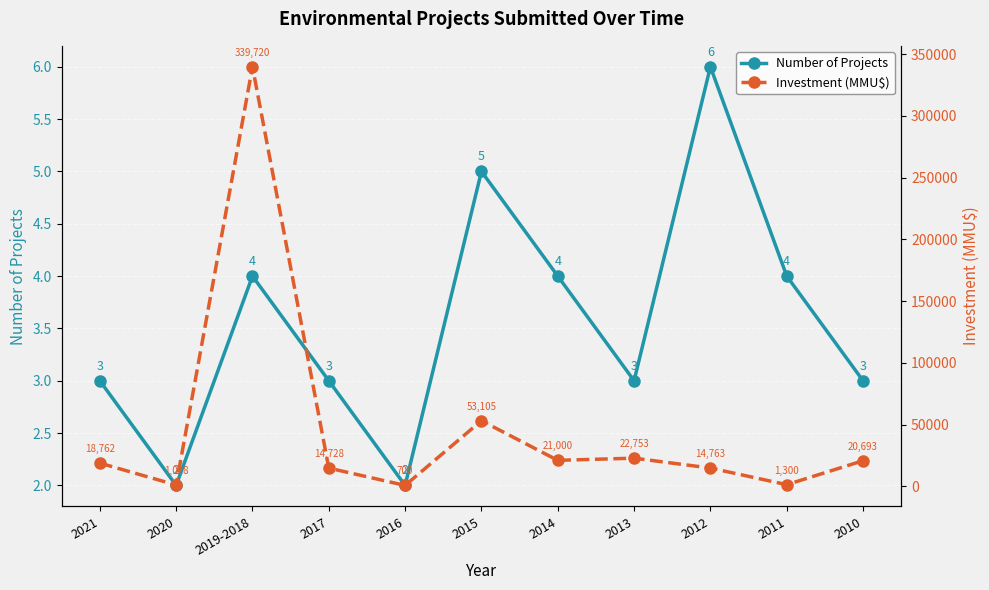

Rank the series by their maximum value, from lowest to highest.

Number of Projects, Investment (MMU$)